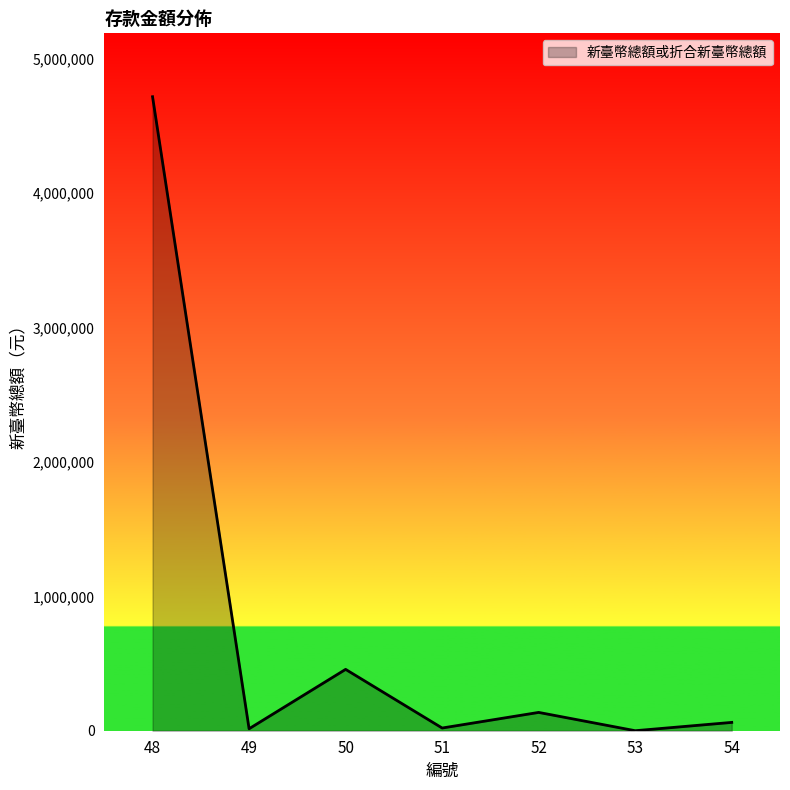

What is the greatest value displayed?

4716975